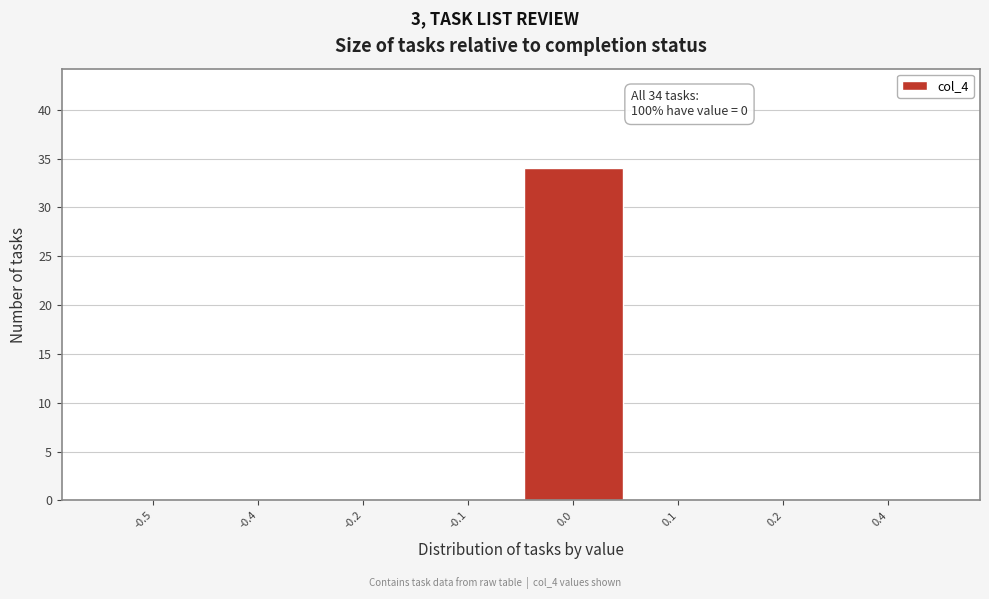

Reading left to right, list all the values displayed in this chart.

-0.5=0	-0.4=0	-0.2=0	-0.1=0	0.0=34	0.1=0	0.2=0	0.4=0